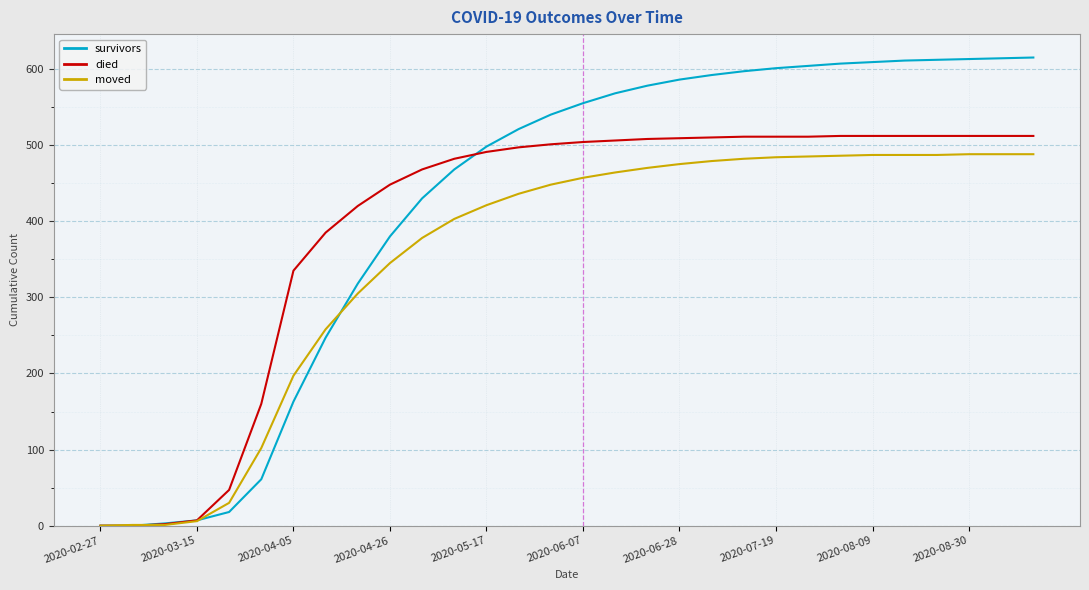

What is the maximum value shown in the chart?

615